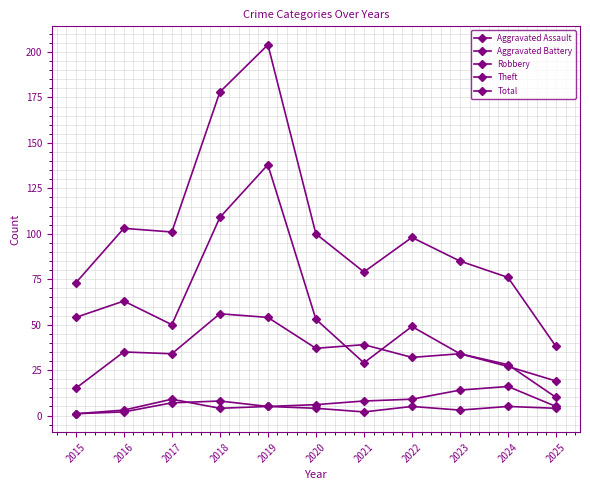

Which series has the largest total across all categories?

Total